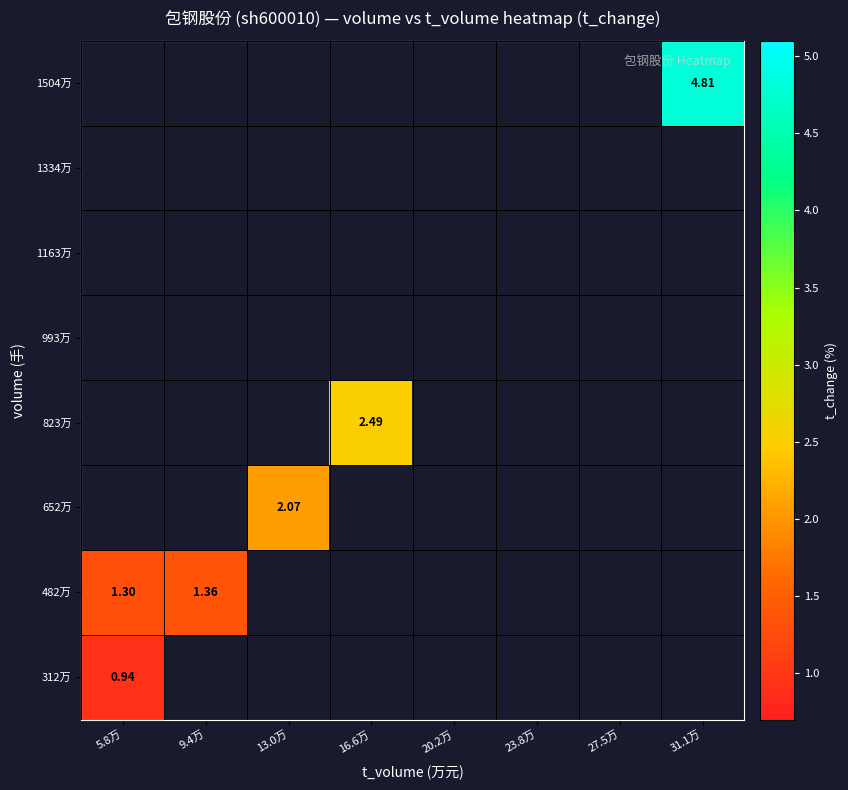

Is the value of 312万 at 9.4万 greater than the value of 652万 at 23.8万?

No